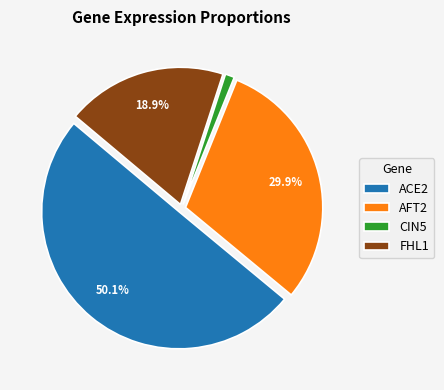

Rank the categories by value from highest to lowest.

ACE2, AFT2, FHL1, CIN5